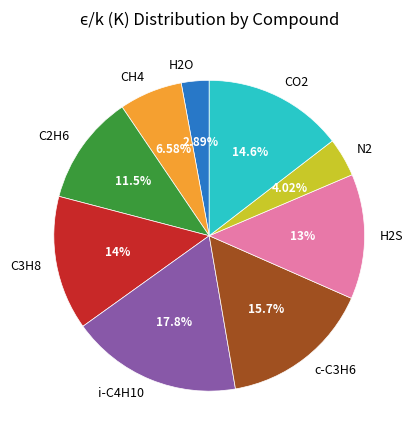

Does N2 account for over 50% of the chart?

No